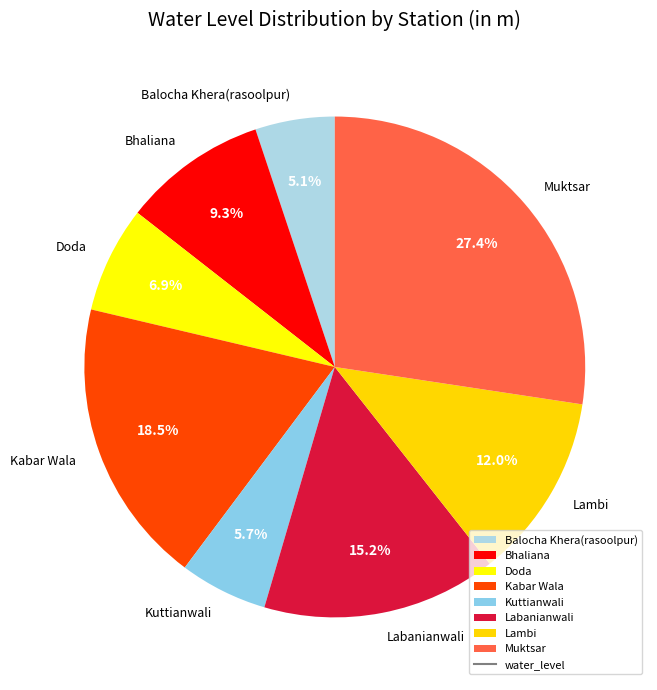

How many slices are in this pie chart?

8